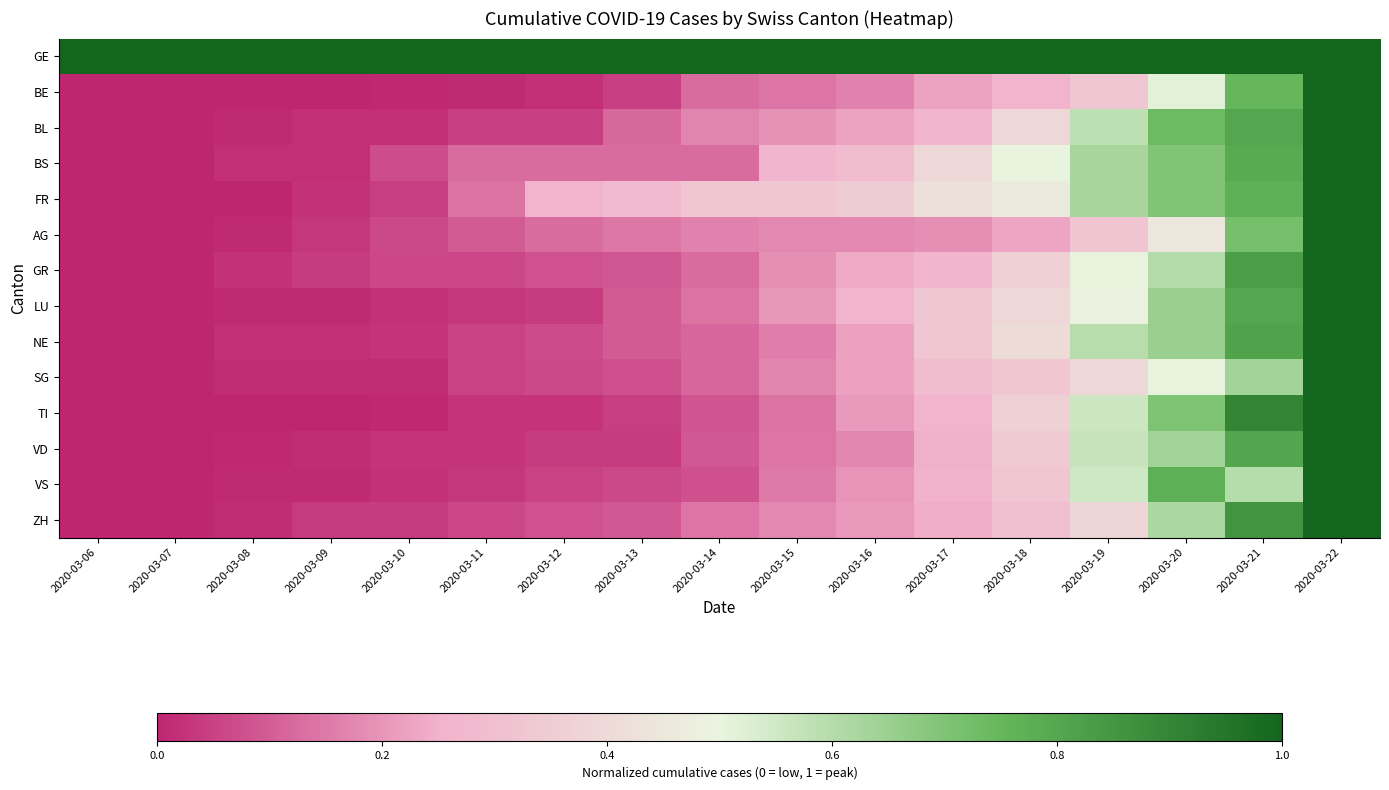

At which category is the sum across all series the highest?

2020-03-22